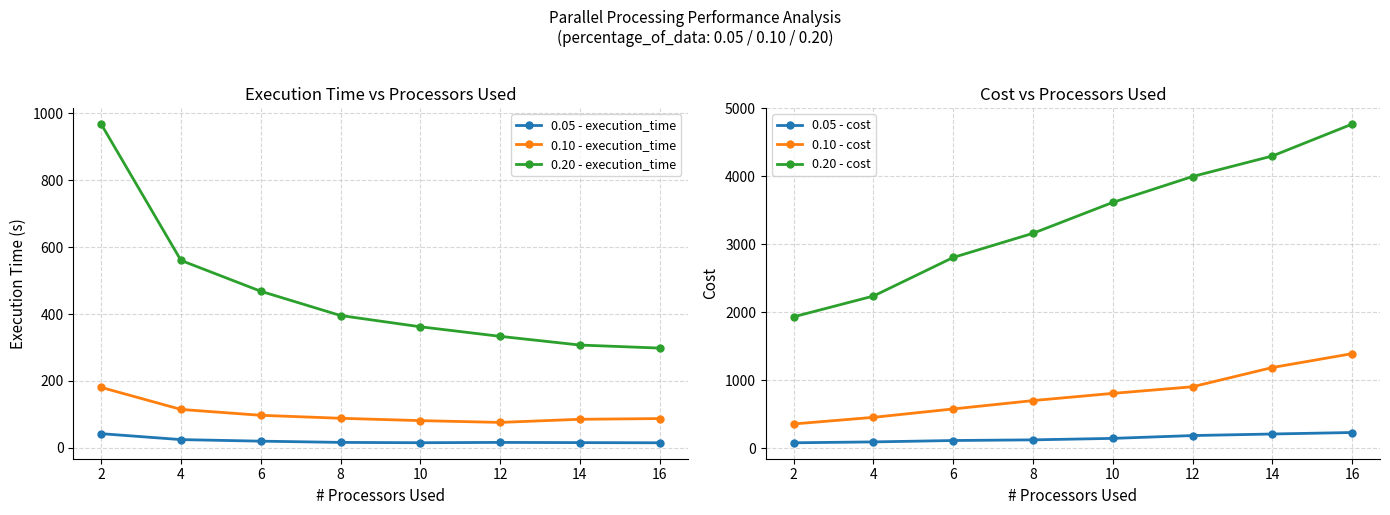

The value of 0.05 - execution_time at 14 is 3.5. True or false?

False